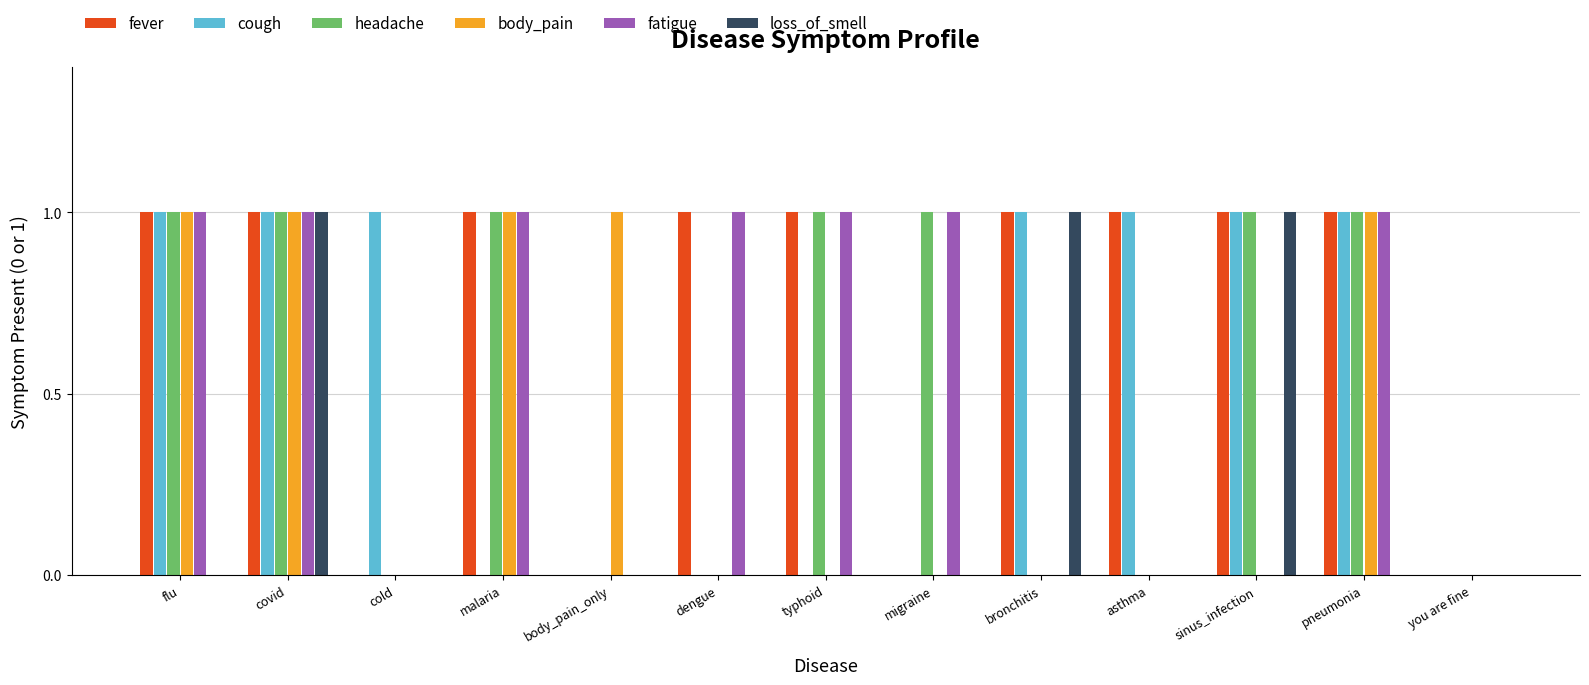

What is the total value across all series at typhoid?

3